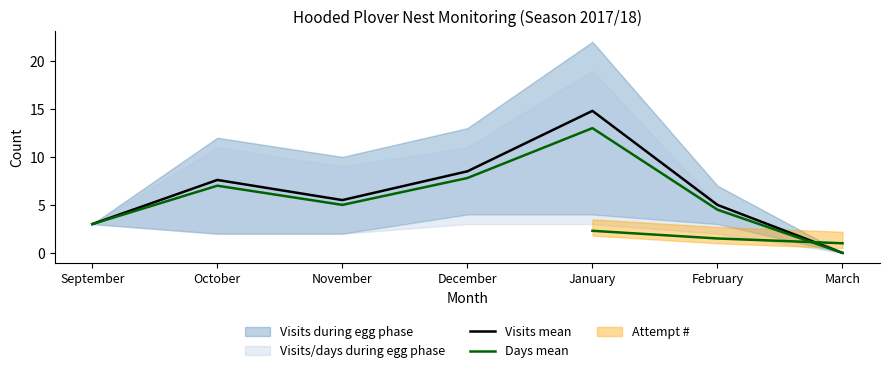

List the labels in order of Visits mean value, smallest first.

March, September, February, November, October, December, January